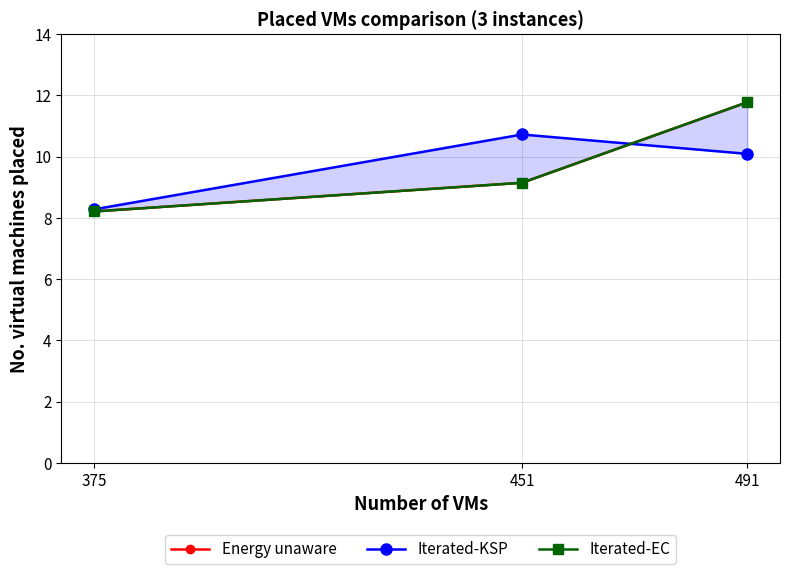

What is the lowest value of the Energy unaware series?

8.2